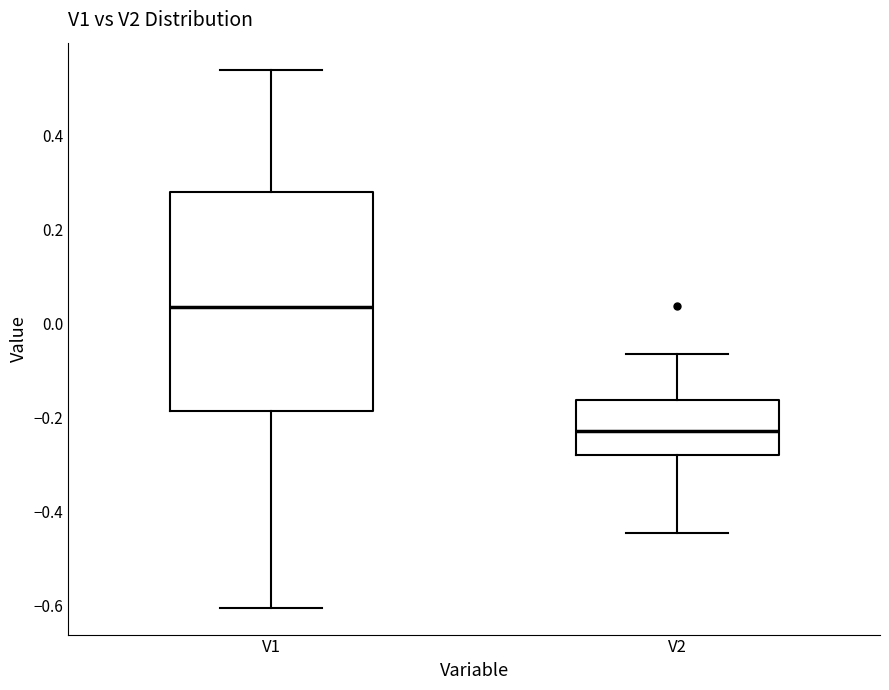

Reading left to right, transcribe this box plot: for each box, give where its median line is, the range the box spans, and where its two whiskers end, as read against the y-axis. The values are not printed on the chart, so give them approximately, as read against the axis.

V1: median 0.04, box -0.18 to 0.28, whiskers -0.60 to 0.54
V2: median -0.22, box -0.28 to -0.16, whiskers -0.44 to -0.06